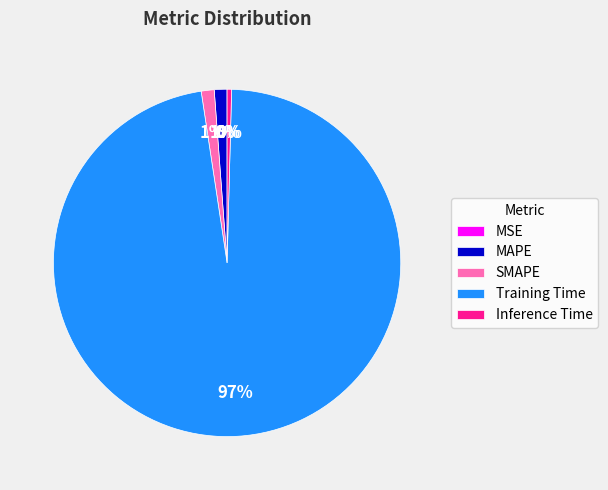

The MAPE slice represents 1% of the pie. True or false?

True